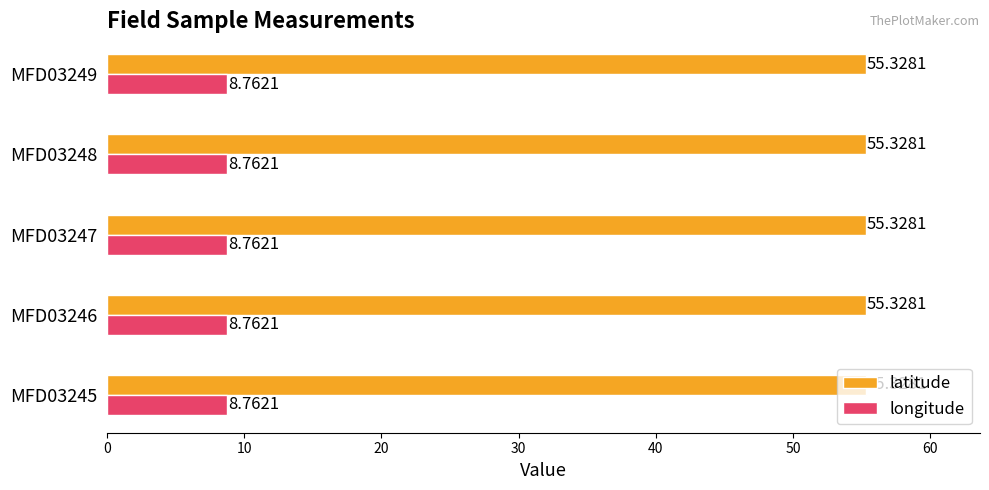

At how many categories does at least one series exceed 31?

5